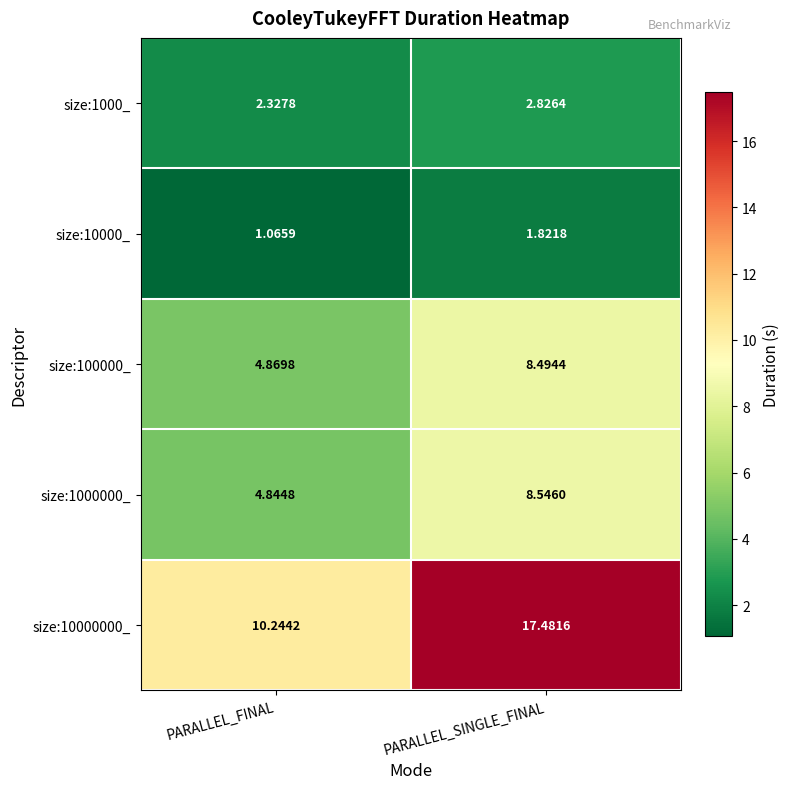

Where does the size:100000_ series first go above 8?

PARALLEL_SINGLE_FINAL